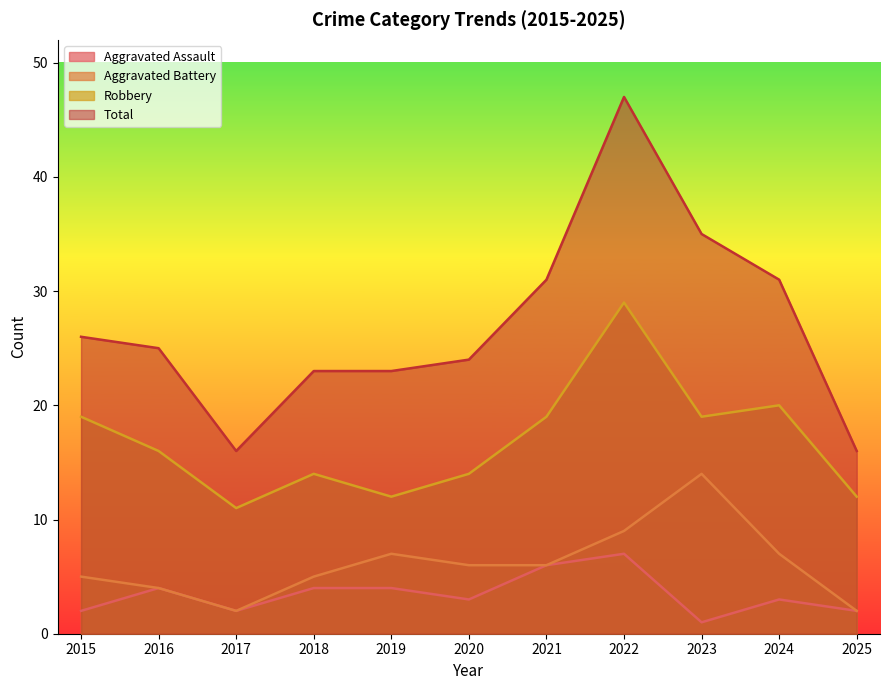

True or false: Aggravated Battery has a value of 9 at 2022.

True